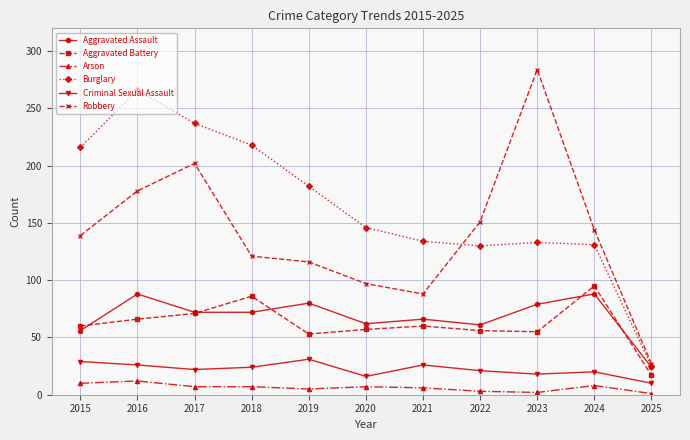

Which series has the largest total across all categories?

Burglary